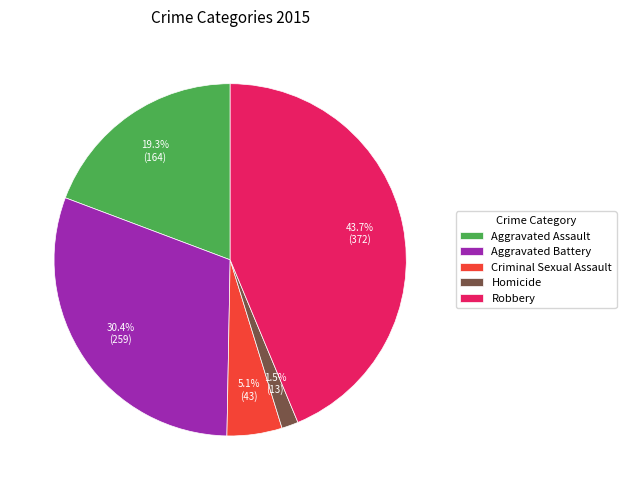

Which has a higher value, Robbery or Aggravated Assault?

Robbery